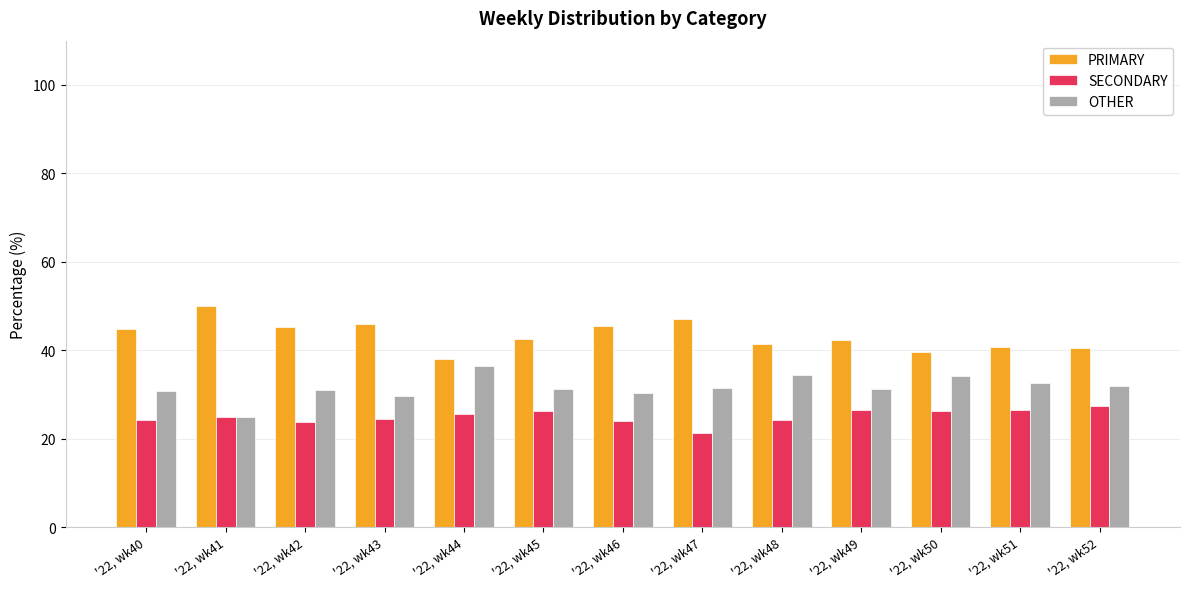

How many groups of bars are there?

13